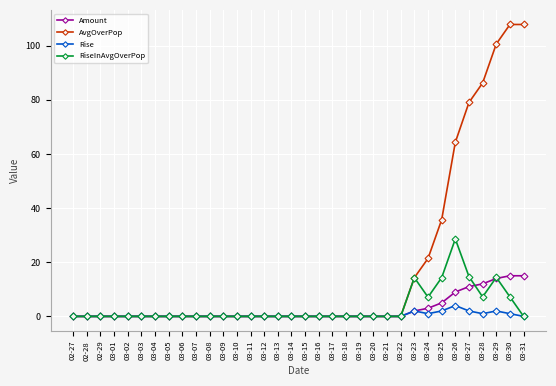

What is the highest value of the Amount series?

15.0